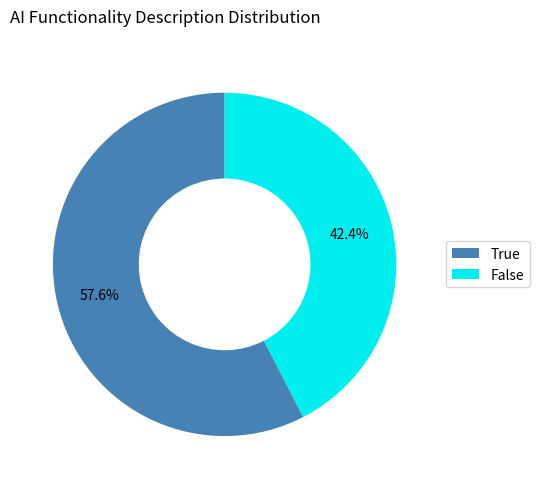

Is it true that True is 49% of the pie?

False